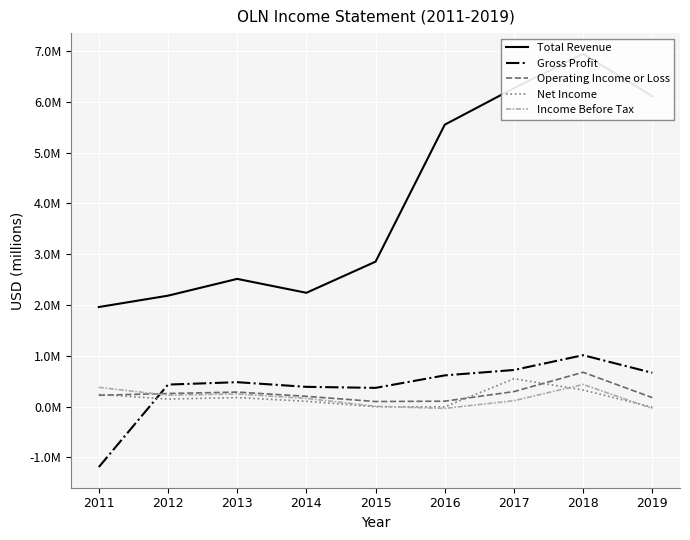

In Net Income, how many points are higher than both neighbors (excluding endpoints)?

2